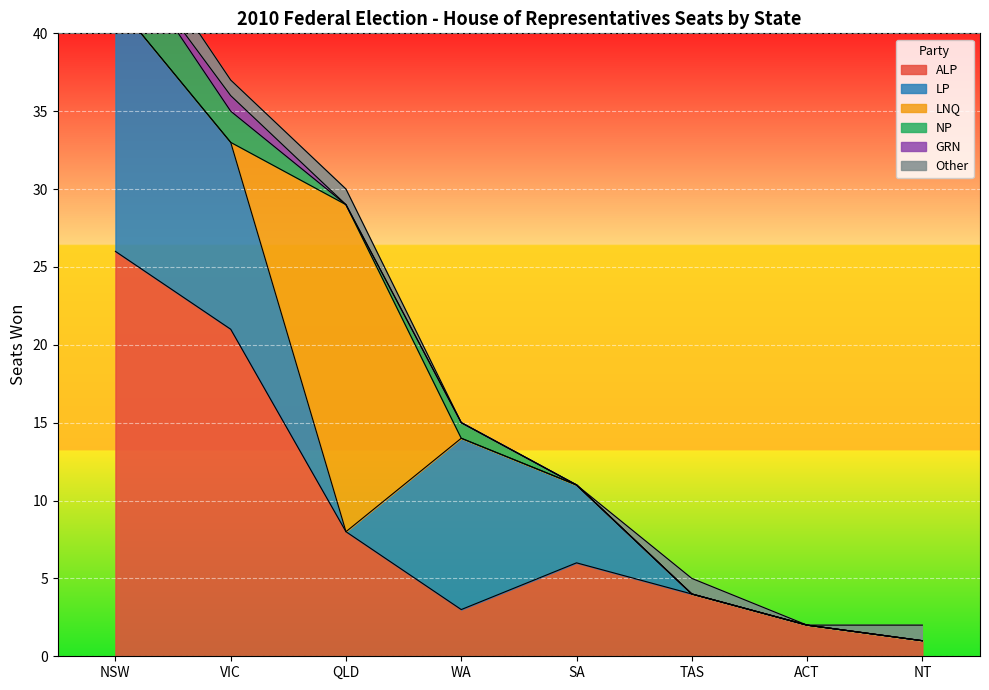

How many positive values does the NP series have?

3